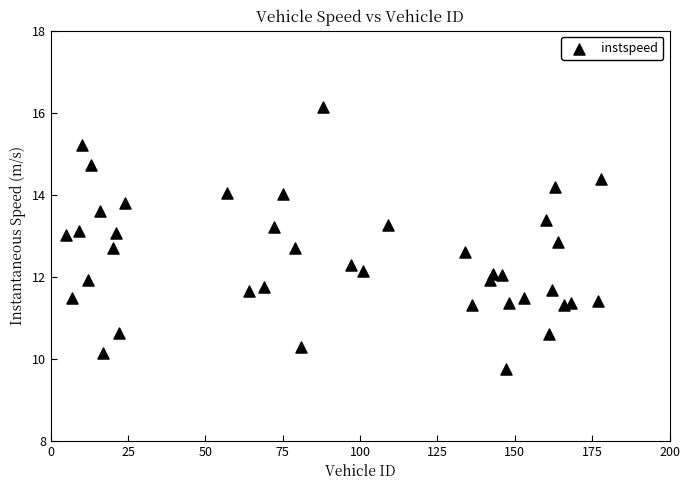

What is the range of Y values (max minus min)?

6.4